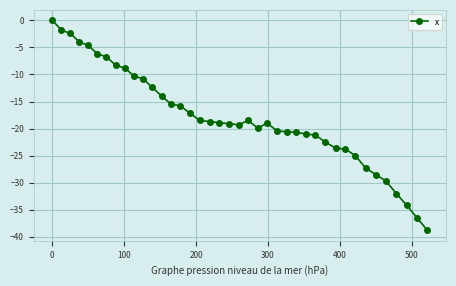

What is the sum of all values?

-716.5